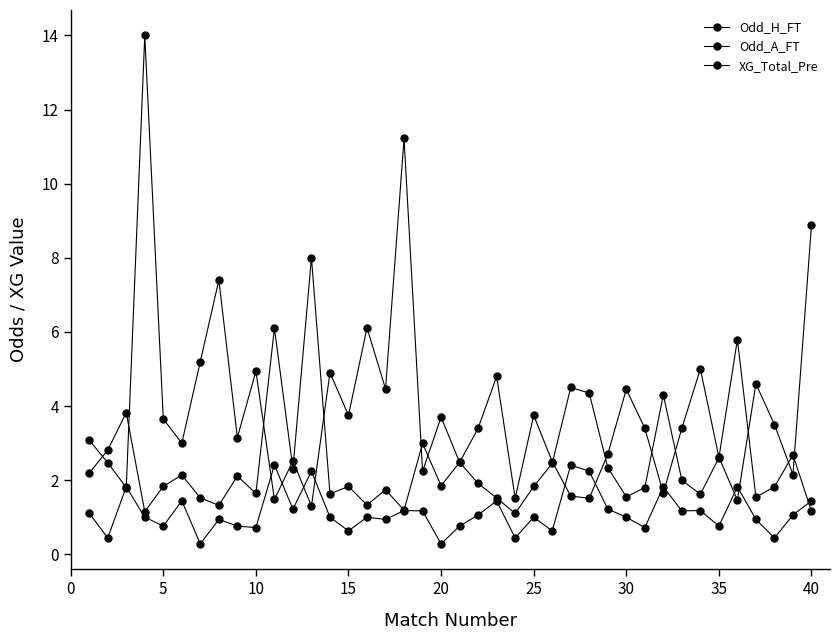

At how many categories does at least one series exceed 5?

9